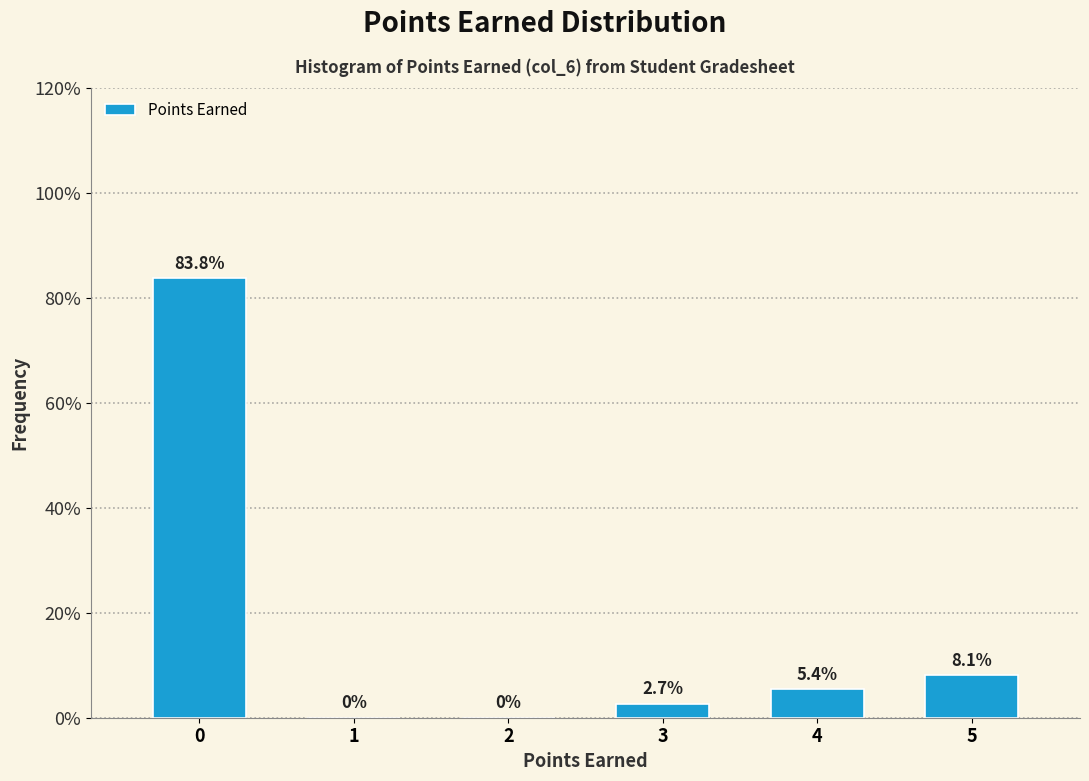

Reading right to left, what are all the values shown in this chart?

5=8.1	4=5.4	3=2.7	2=0.0	1=0.0	0=83.8